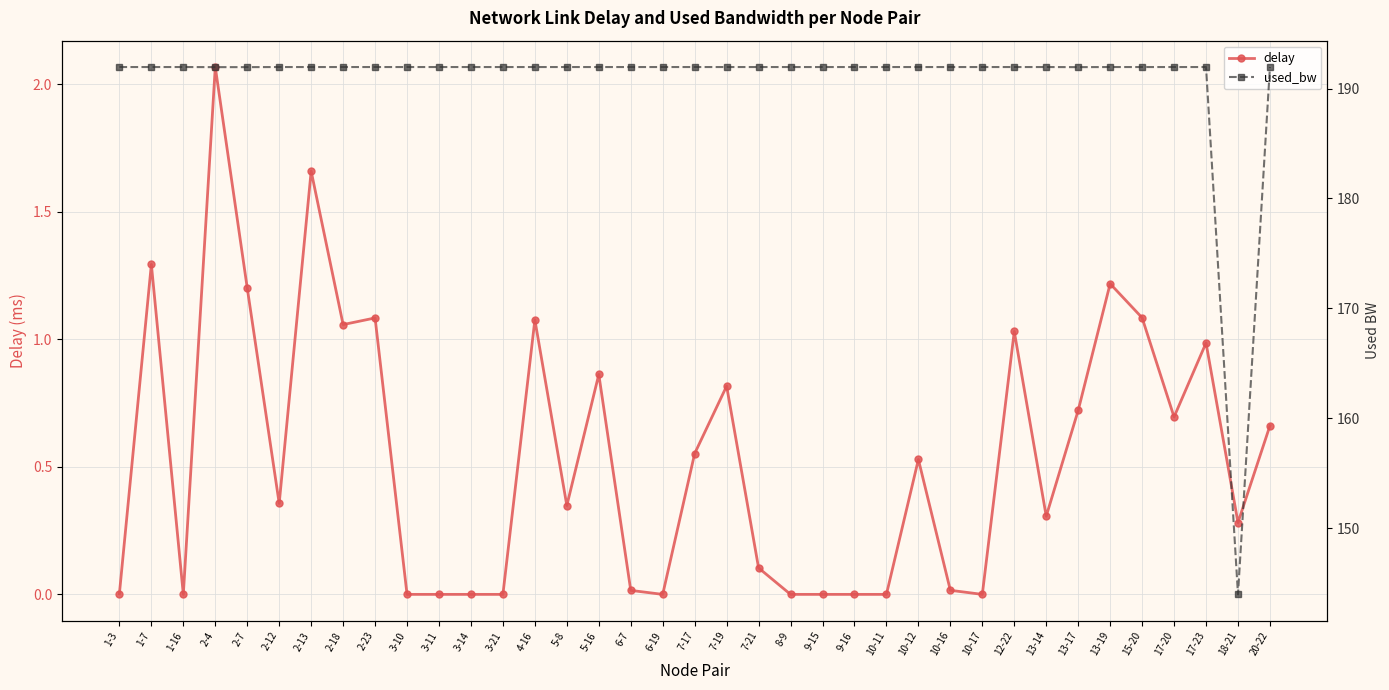

Reading left to right, transcribe all the data shown in this chart.

delay: 0.0	1.3	0.0	2.1	1.2	0.4	1.7	1.1	1.1	0.0	0.0	0.0	0.0	1.1	0.3	0.9	0.0	0.0	0.6	0.8	0.1	0.0	0.0	0.0	0.0	0.5	0.0	0.0	1.0	0.3	0.7	1.2	1.1	0.7	1.0	0.3	0.7
used_bw: 192.0	192.0	192.0	192.0	192.0	192.0	192.0	192.0	192.0	192.0	192.0	192.0	192.0	192.0	192.0	192.0	192.0	192.0	192.0	192.0	192.0	192.0	192.0	192.0	192.0	192.0	192.0	192.0	192.0	192.0	192.0	192.0	192.0	192.0	192.0	144.0	192.0